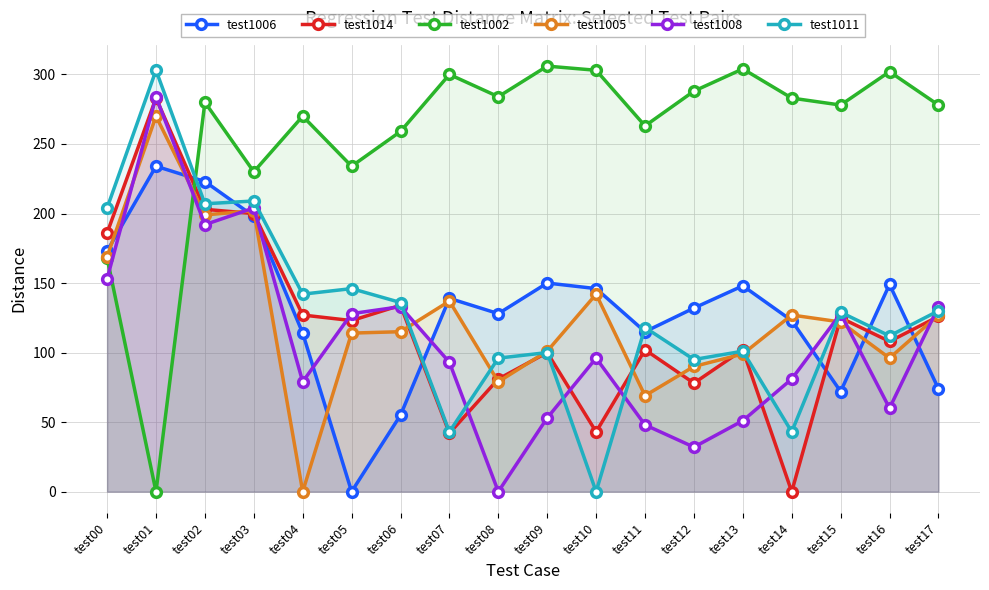

What is the average value of the test1011 series?

129